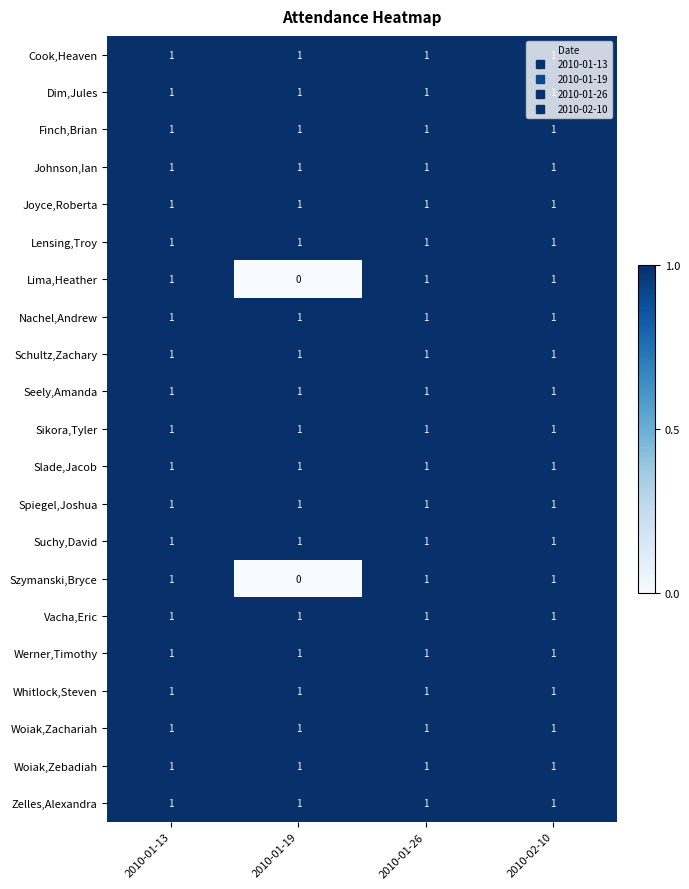

What is the sum of all Johnson,Ian values?

4